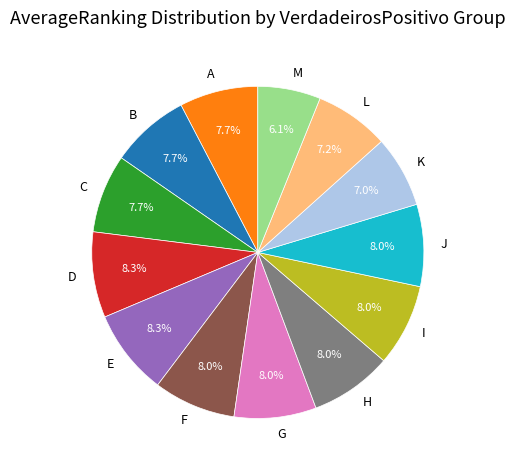

Which category has the smallest portion of the pie?

M